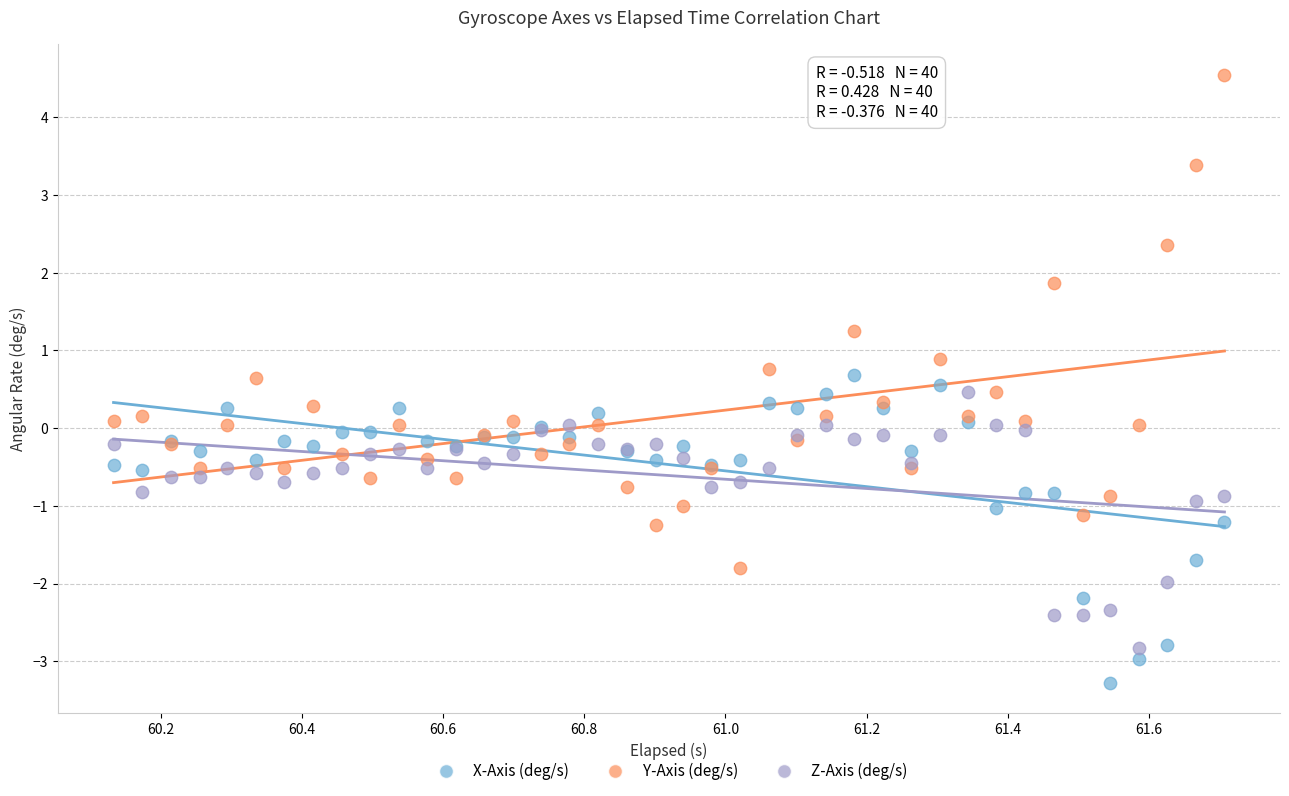

Which series contains the highest Y value?

Y-Axis (deg/s)